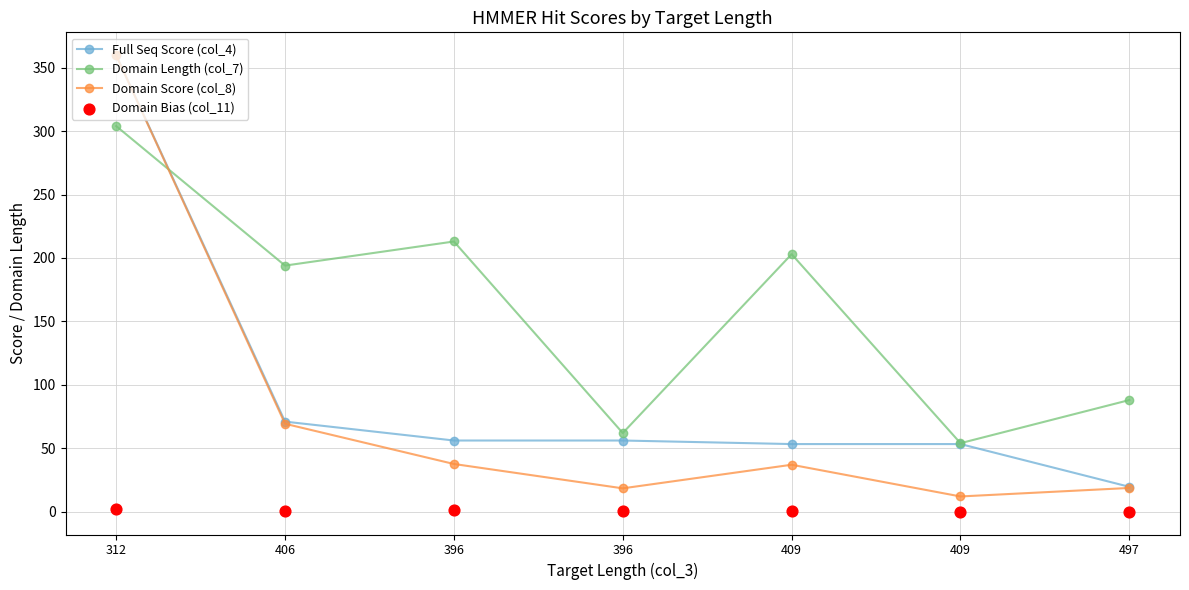

At how many categories does at least one series exceed 209?

2